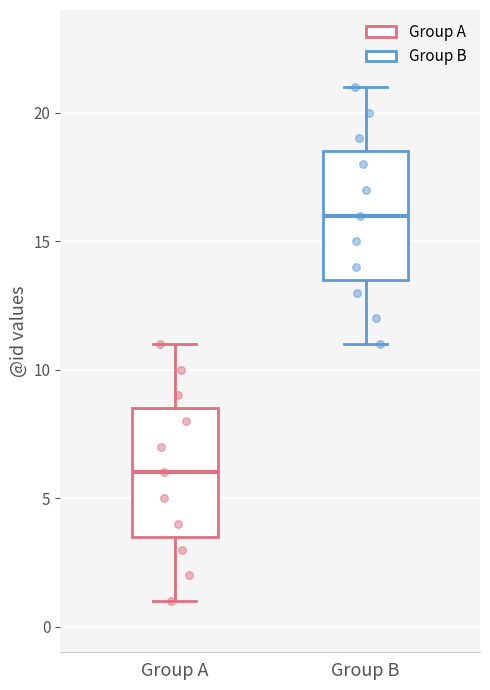

Reading left to right, read every box against the y-axis: the position of its median line, the range the box covers, and the ends of its whiskers. The values are not printed on the chart, so give them approximately, as read against the axis.

Group A: median 6.0, box 3.5 to 8.5, whiskers 1.0 to 11.0
Group B: median 16.0, box 13.5 to 18.5, whiskers 11.0 to 21.0